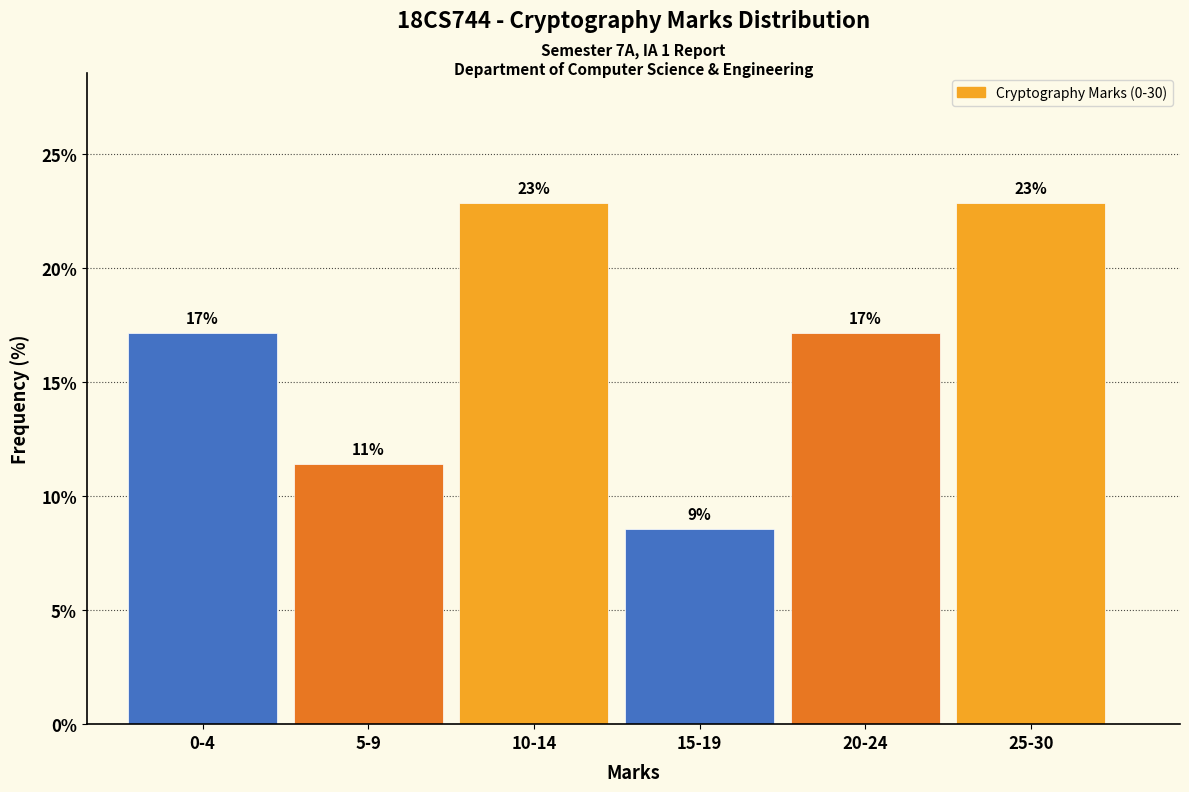

How many bars are there in total?

6